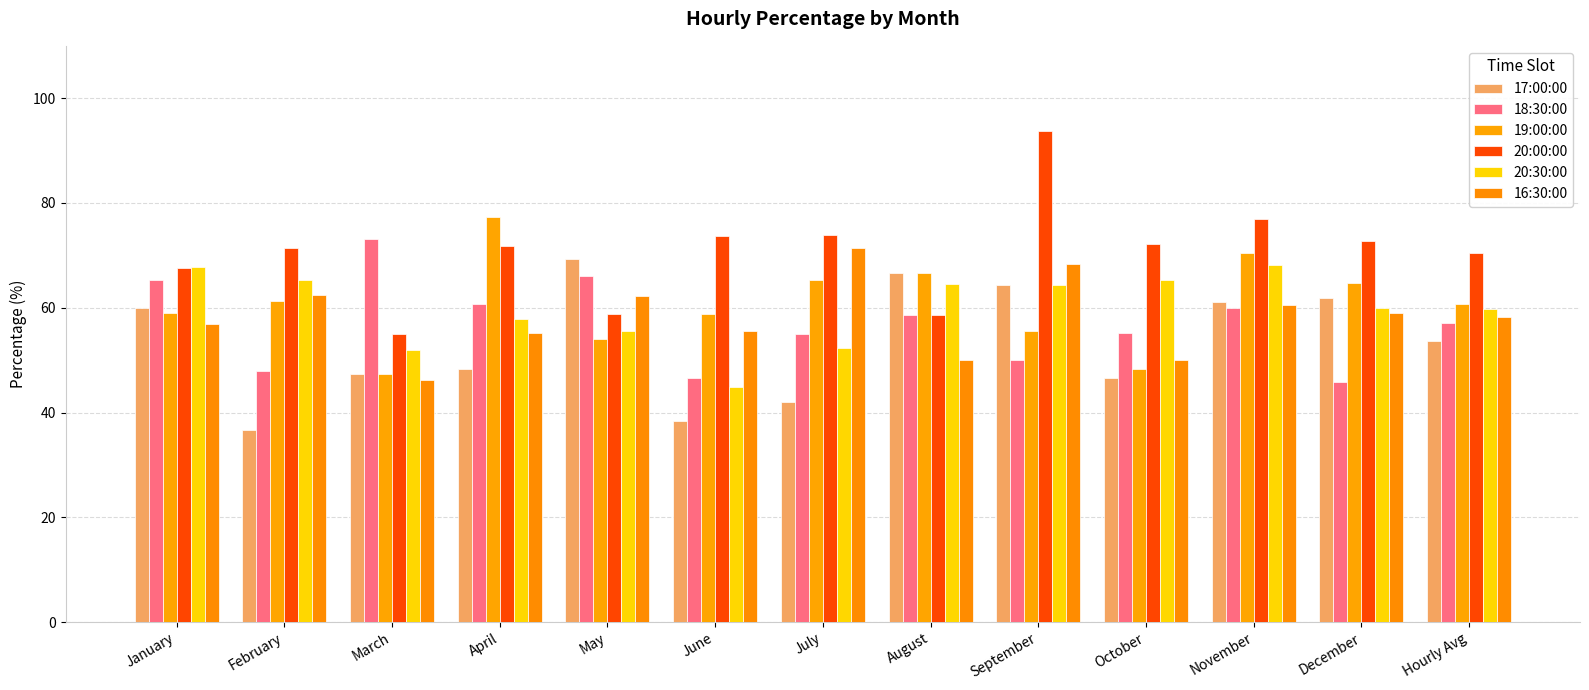

What is the difference between the second highest and minimum values in the 16:30:00 series?

22.3